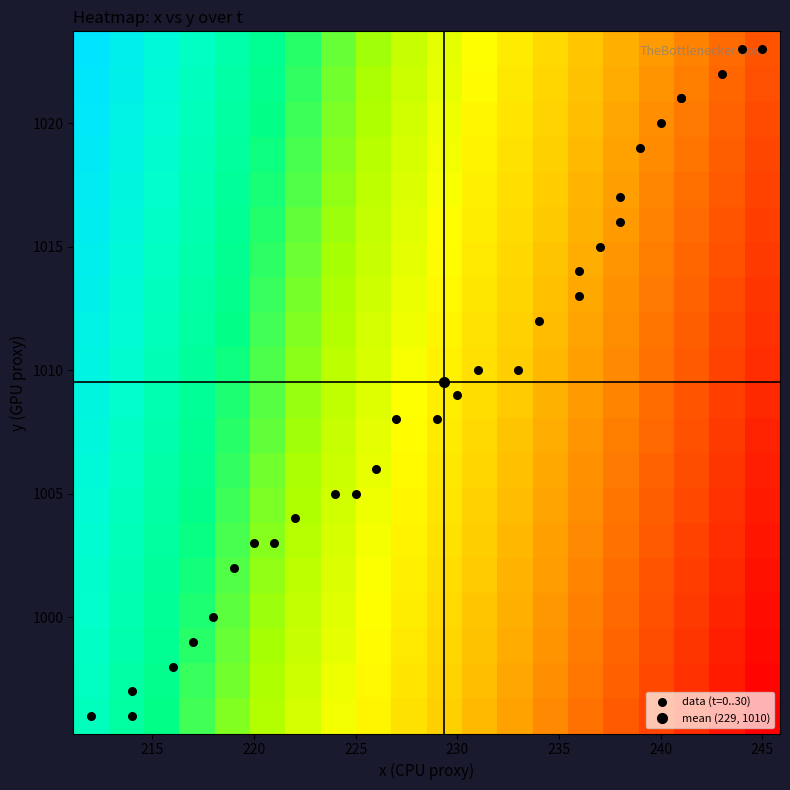

What is the maximum value shown in the chart?

1023